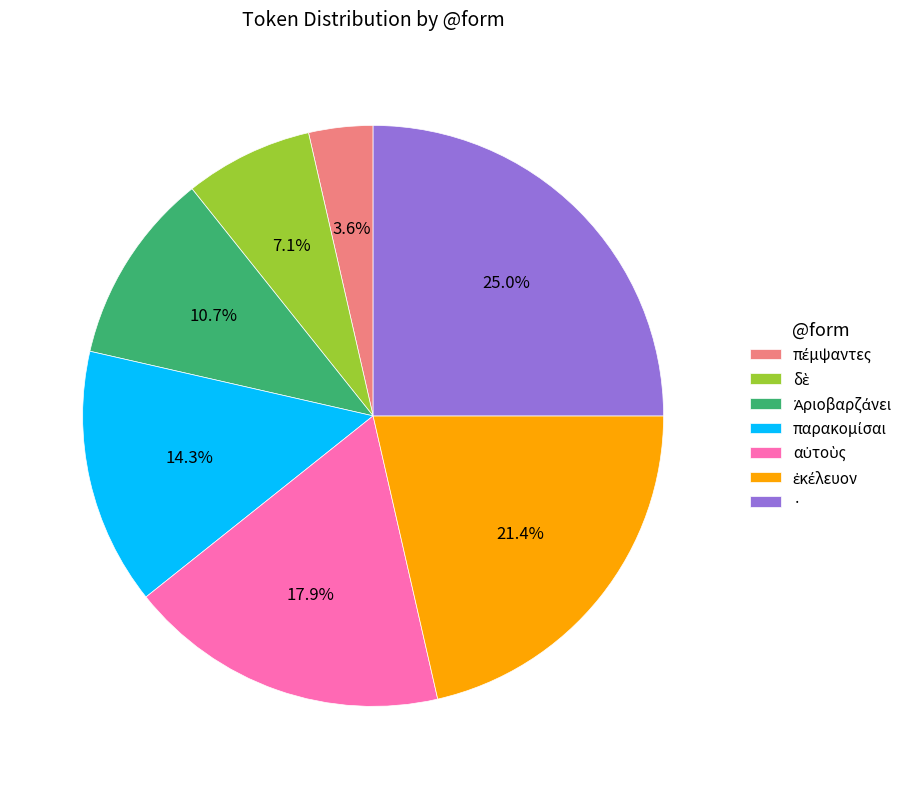

Is there any slice that represents more than half of the pie?

No